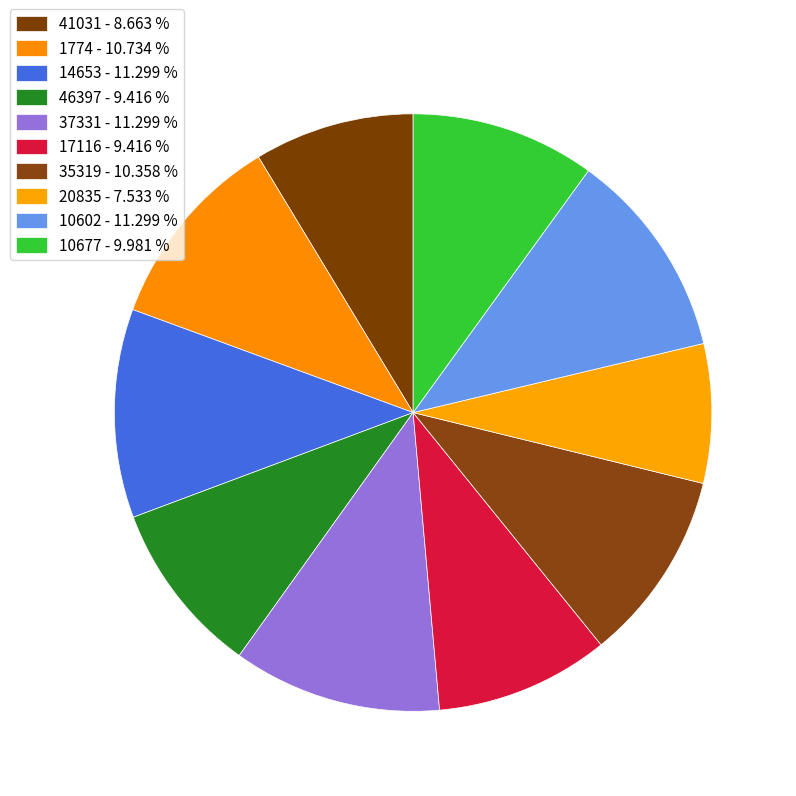

Count the number of slices in the pie.

10